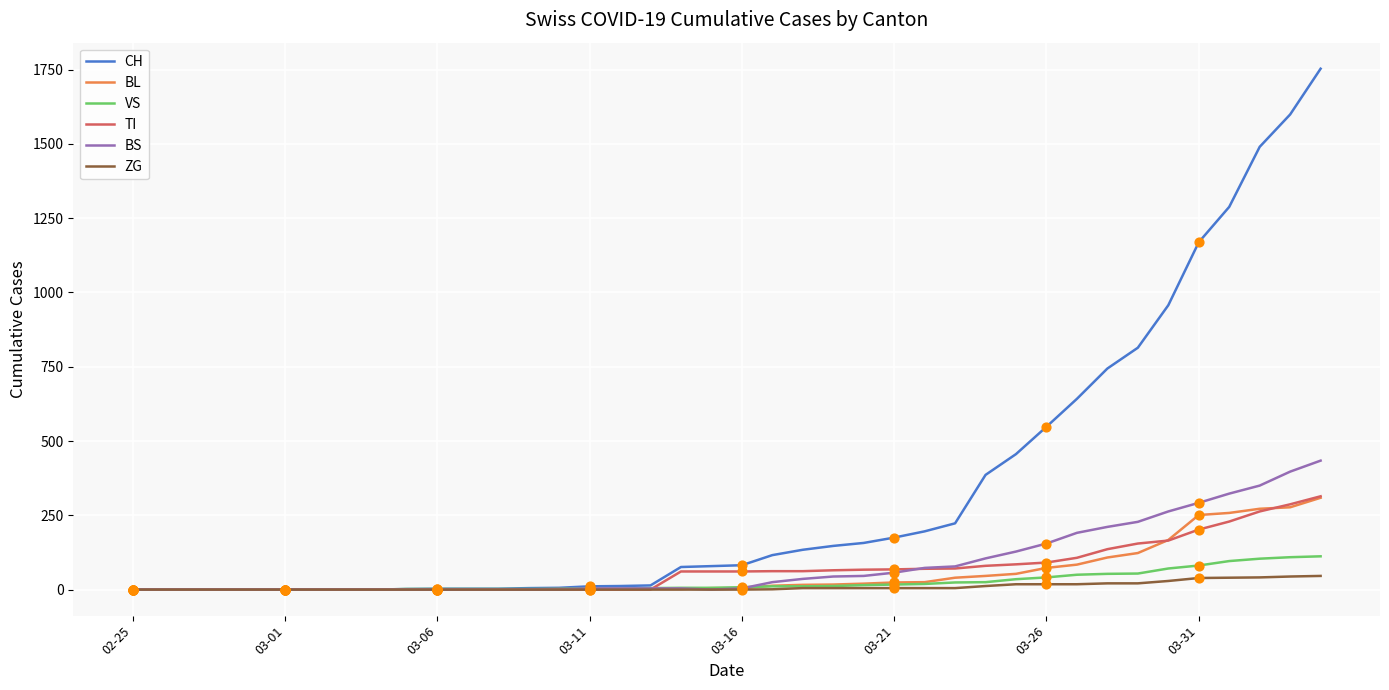

Which series has the widest spread of values?

CH